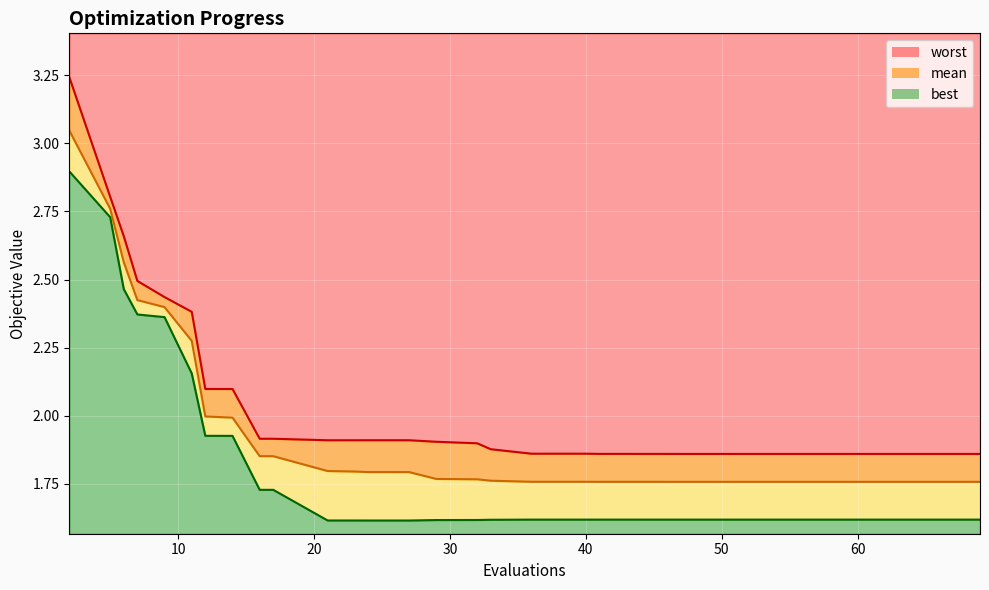

How many interior local peaks does the worst series have?

1